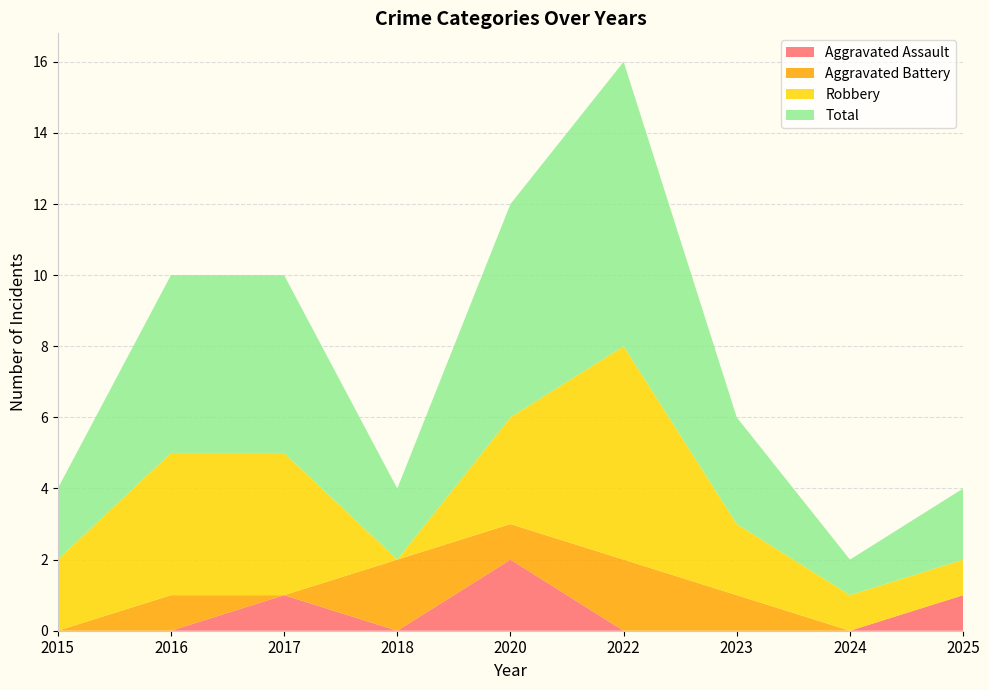

Reading left to right, list all the values displayed in this chart.

Aggravated Assault: 2015=0	2016=0	2017=1	2018=0	2020=2	2022=0	2023=0	2024=0	2025=1
Aggravated Battery: 2015=0	2016=1	2017=0	2018=2	2020=1	2022=2	2023=1	2024=0	2025=0
Robbery: 2015=2	2016=4	2017=4	2018=0	2020=3	2022=6	2023=2	2024=1	2025=1
Total: 2015=2	2016=5	2017=5	2018=2	2020=6	2022=8	2023=3	2024=1	2025=2